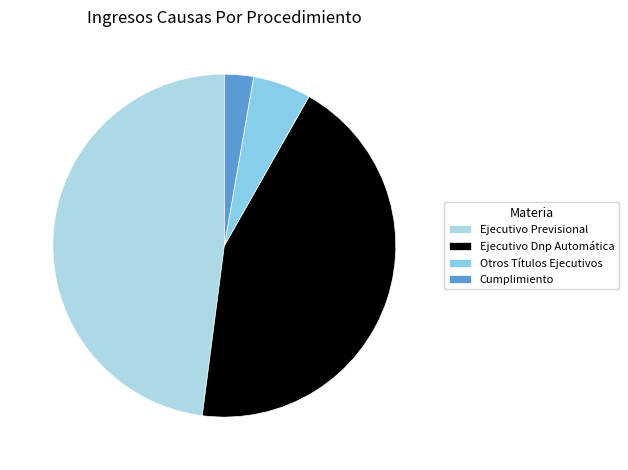

How many slices are in this pie chart?

4